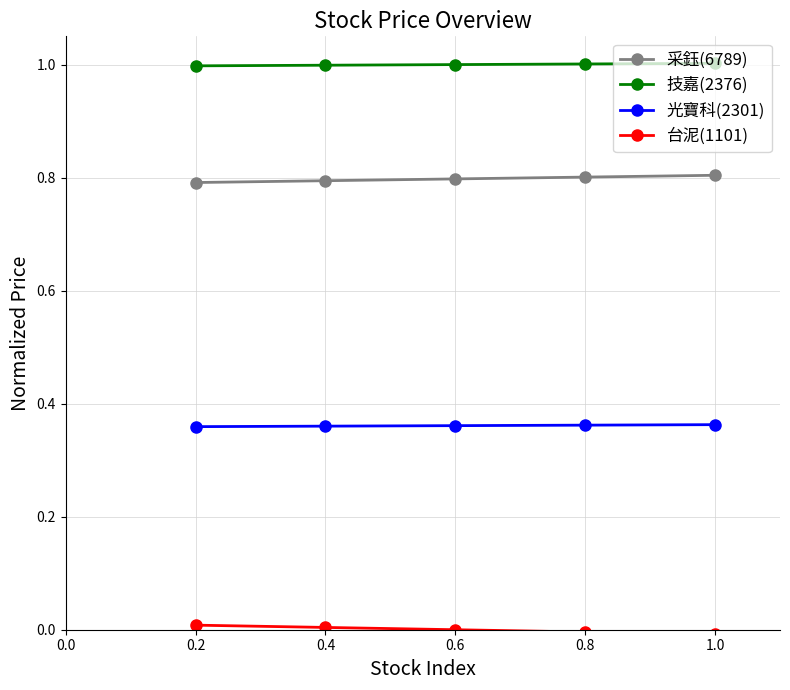

The 采鈺(6789) series shows 0.8 at 0.4. True or false?

True